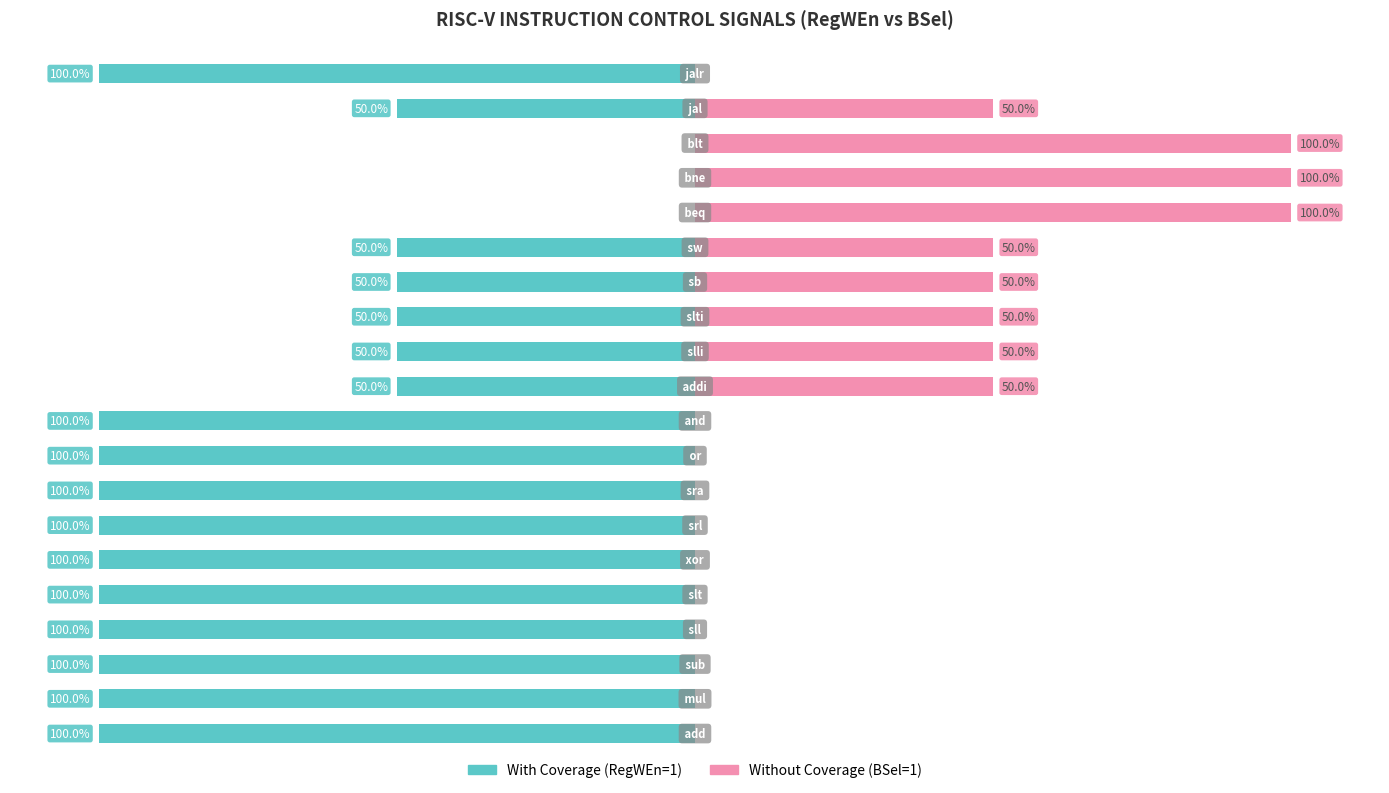

Between 8 and 19, which series saw the biggest shift?

With Coverage